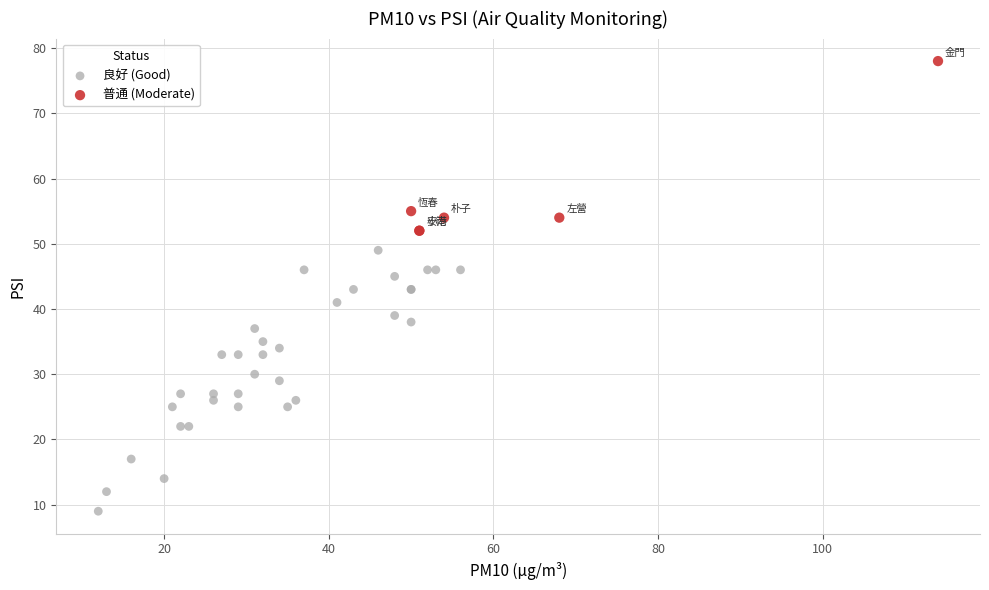

Which series reaches the maximum Y coordinate?

普通 (Moderate)